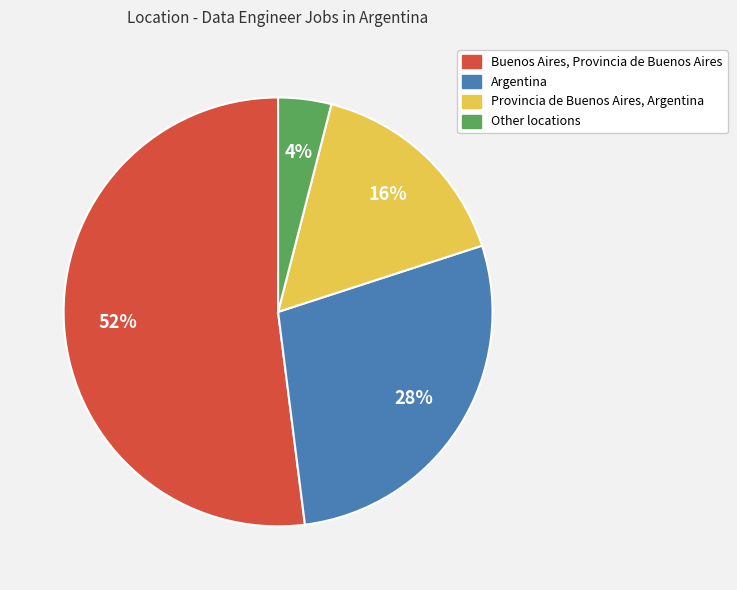

What is the ratio of the value at Argentina to the value at Other locations?

7.0